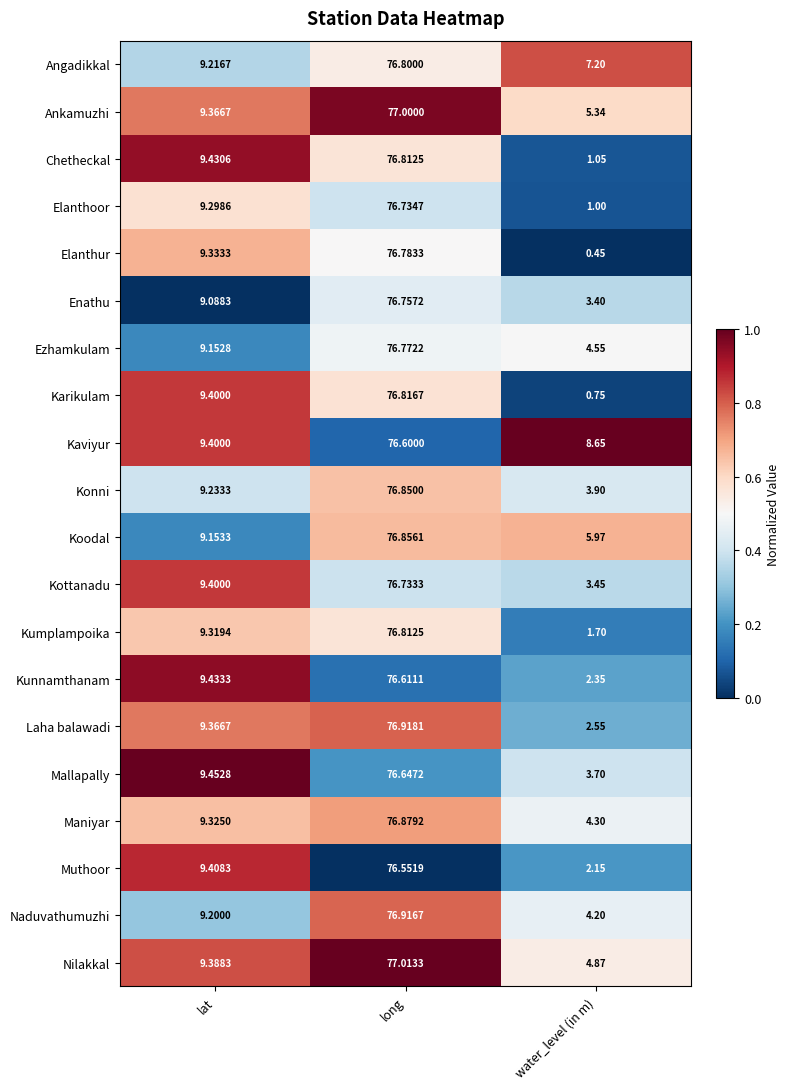

Where does the Chetheckal series first go above 9?

lat